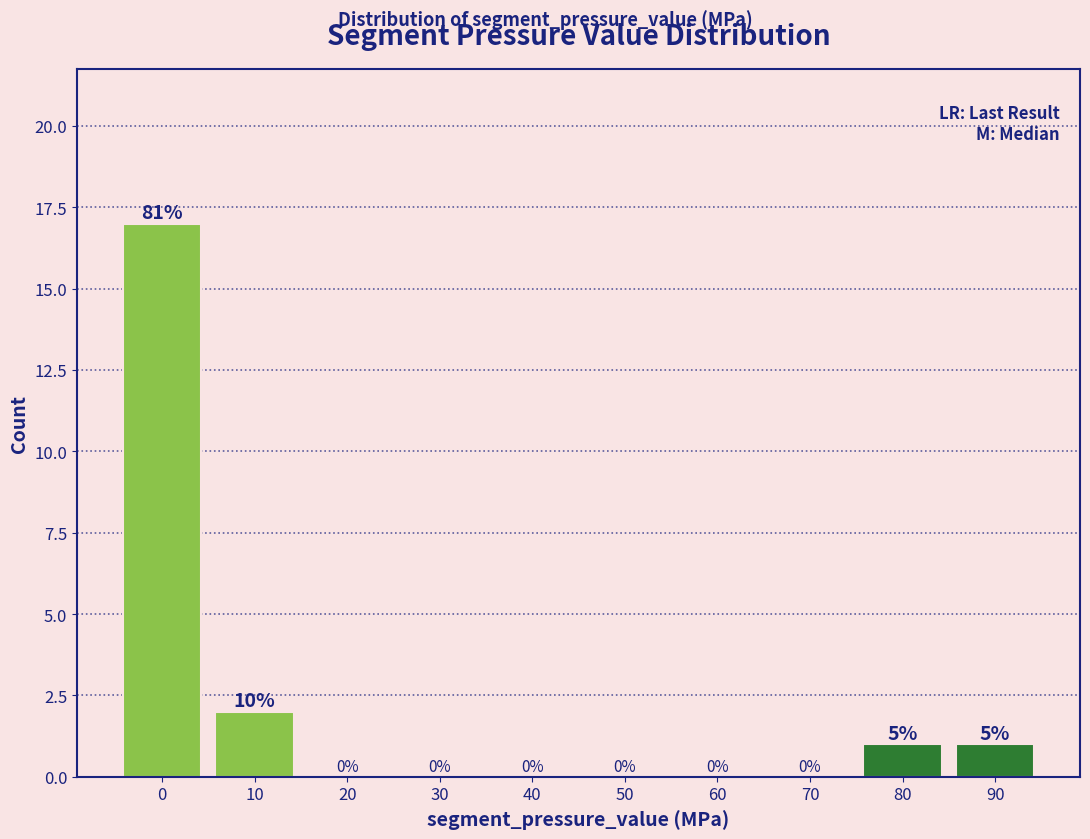

Reading left to right, transcribe all the data shown in this chart.

0=17	10=2	20=0	30=0	40=0	50=0	60=0	70=0	80=1	90=1